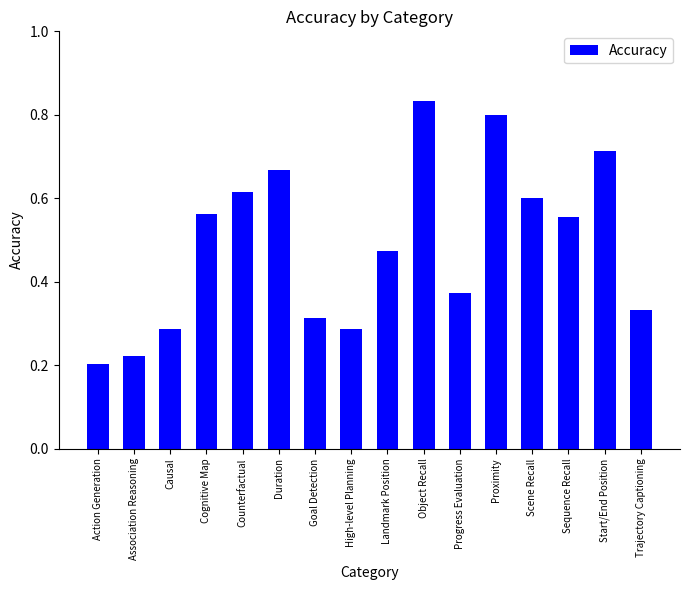

What is the sum of all values?

7.8